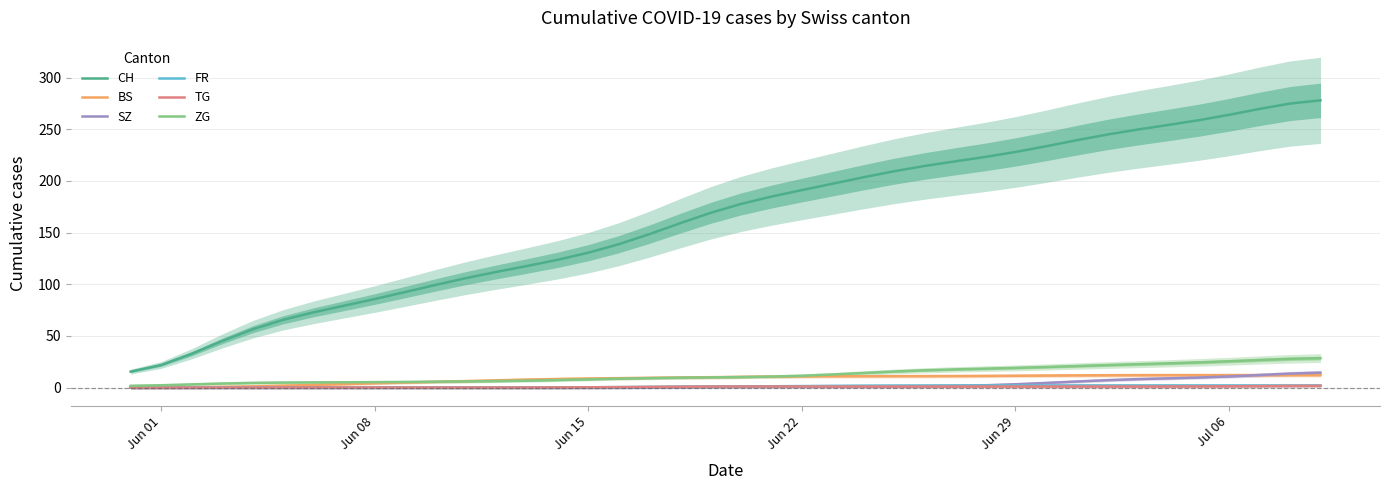

True or false: ZG and CH cross at least once.

False